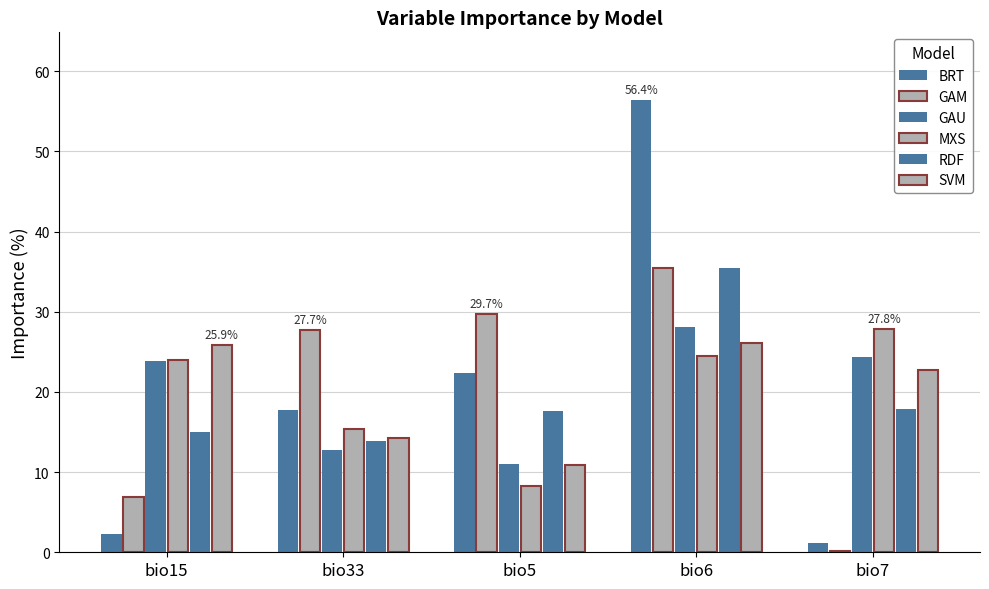

Are the bars grouped side by side (vs. stacked)?

Yes